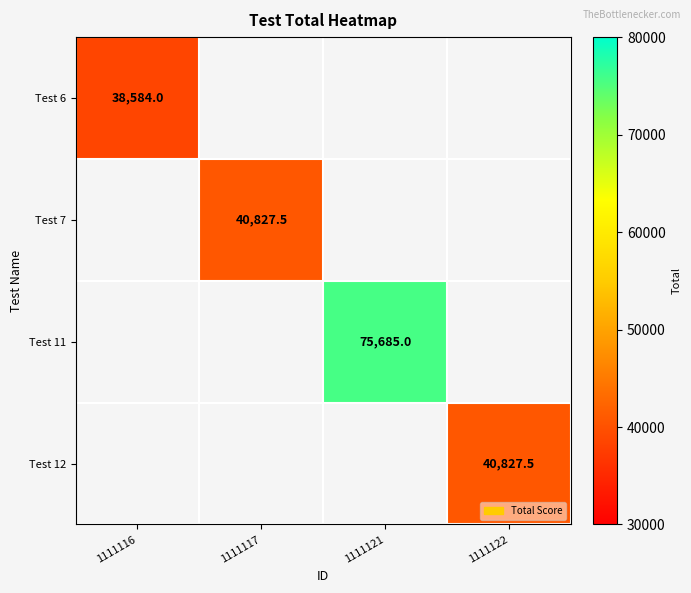

True or false: Test 11 has a value of 123691.2 at 1111121.

False